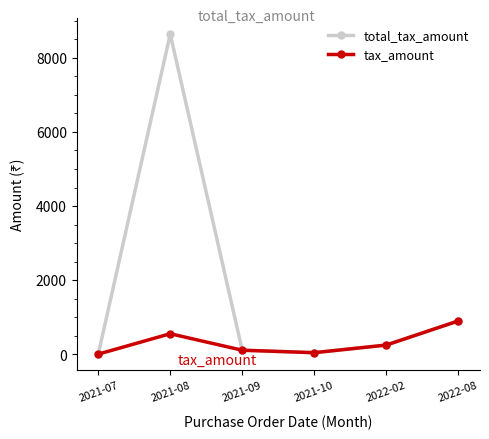

The value of tax_amount at 2022-08 is 900.0. True or false?

True